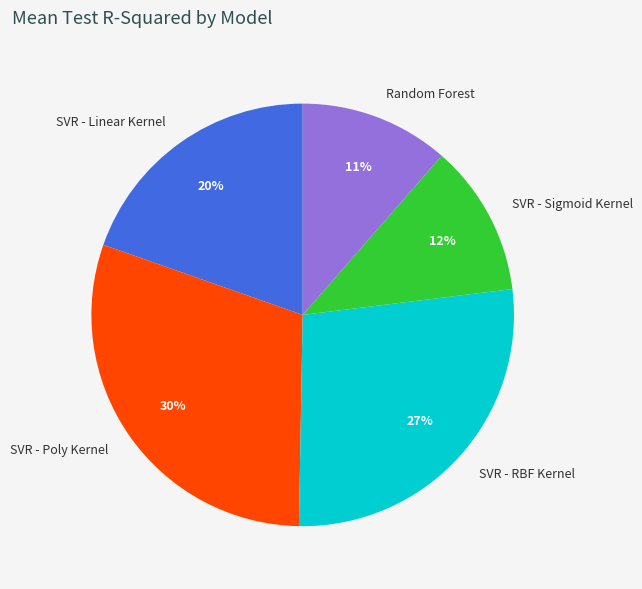

The SVR - Sigmoid Kernel slice represents 12% of the pie. True or false?

True